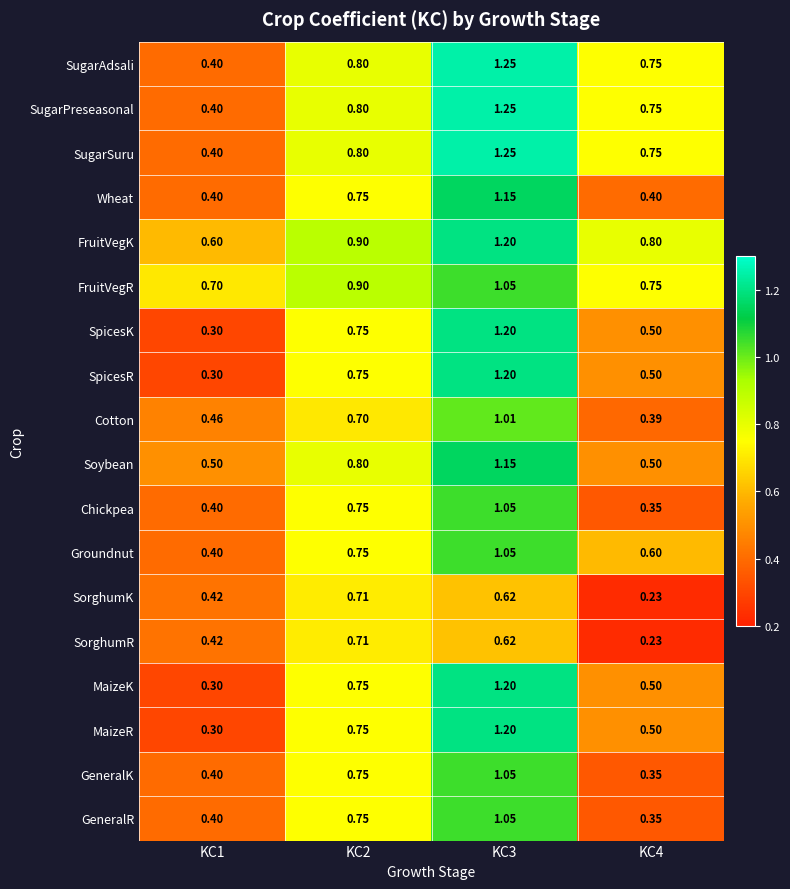

Between KC3 and KC4, which series saw the biggest shift?

Wheat